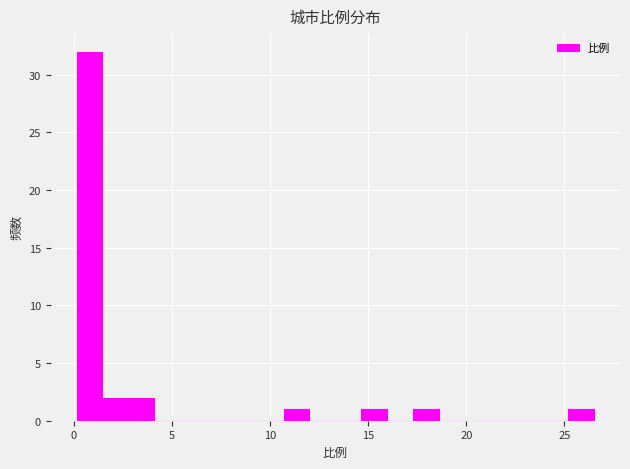

Around what value on the x-axis is the tallest bar? Give the approximate position of its centre, as read against the axis.

1.0